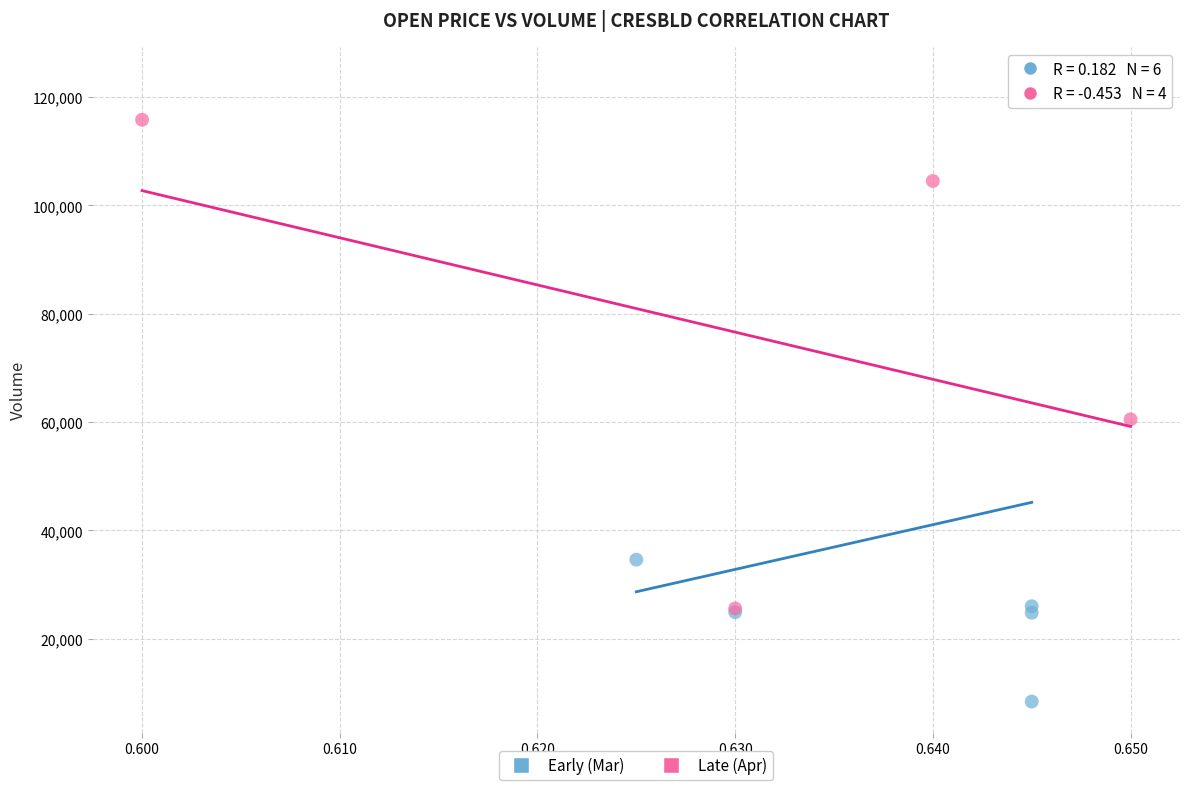

Which series reaches the maximum Y coordinate?

Early (Mar)